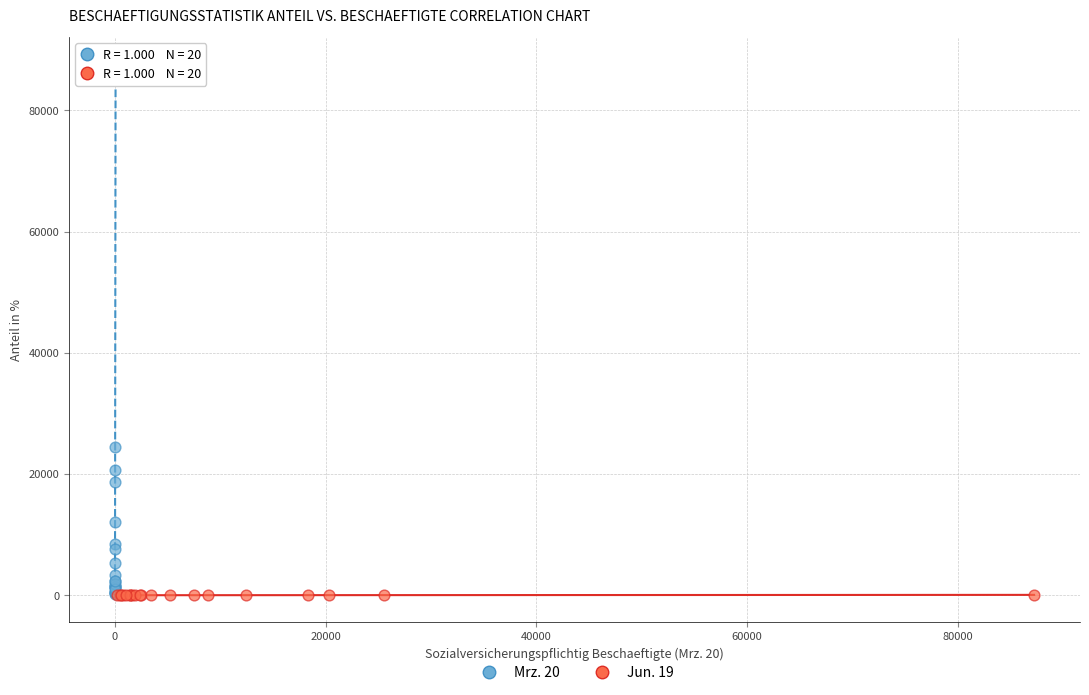

Which series reaches the maximum Y coordinate?

Mrz. 20